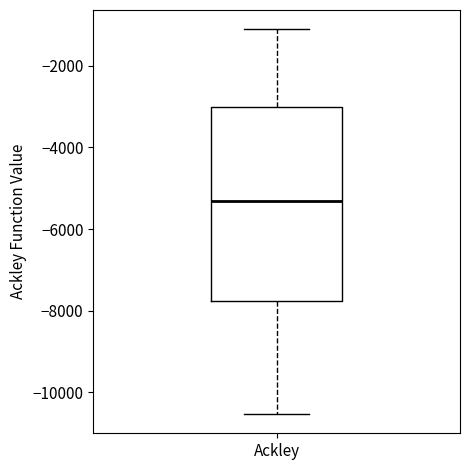

Where does the upper whisker of the box for Ackley end on the y-axis? The values are not printed on the chart, so give them approximately, as read against the axis.

-1200